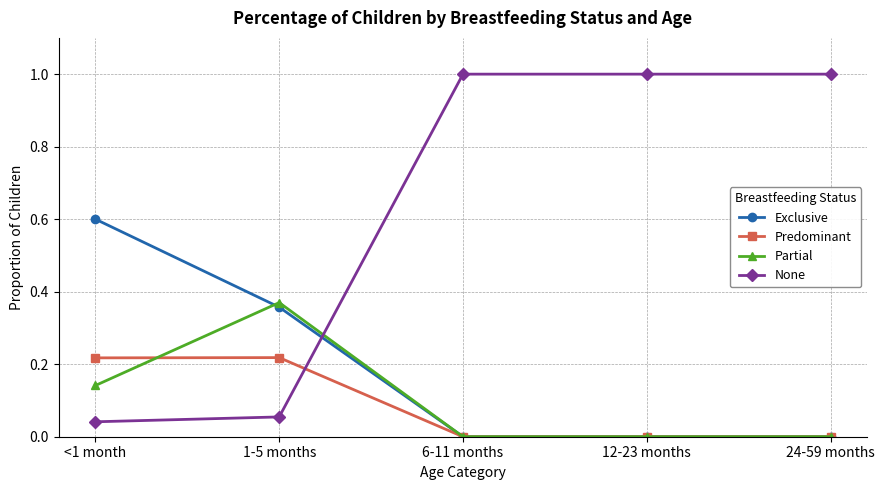

What position from the left is 1-5 months?

2